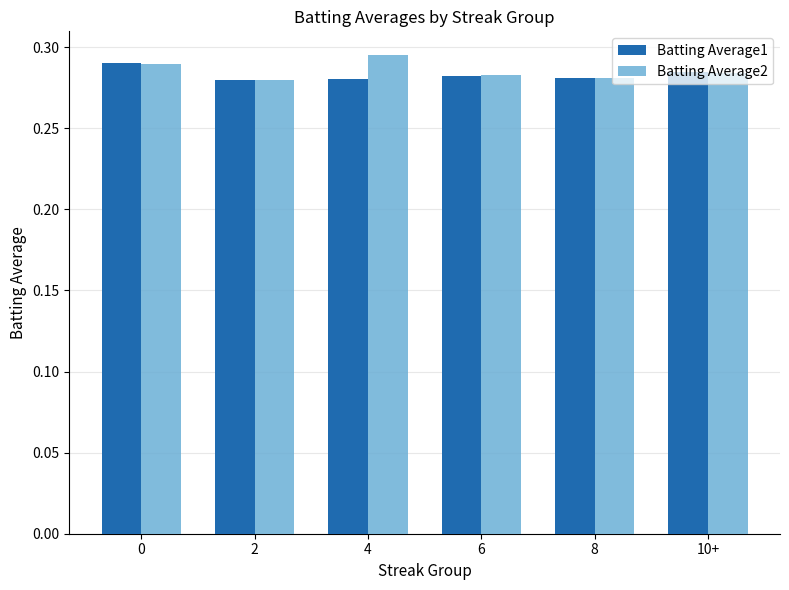

True or false: Batting Average1 has a value of 0.1 at 6.

False